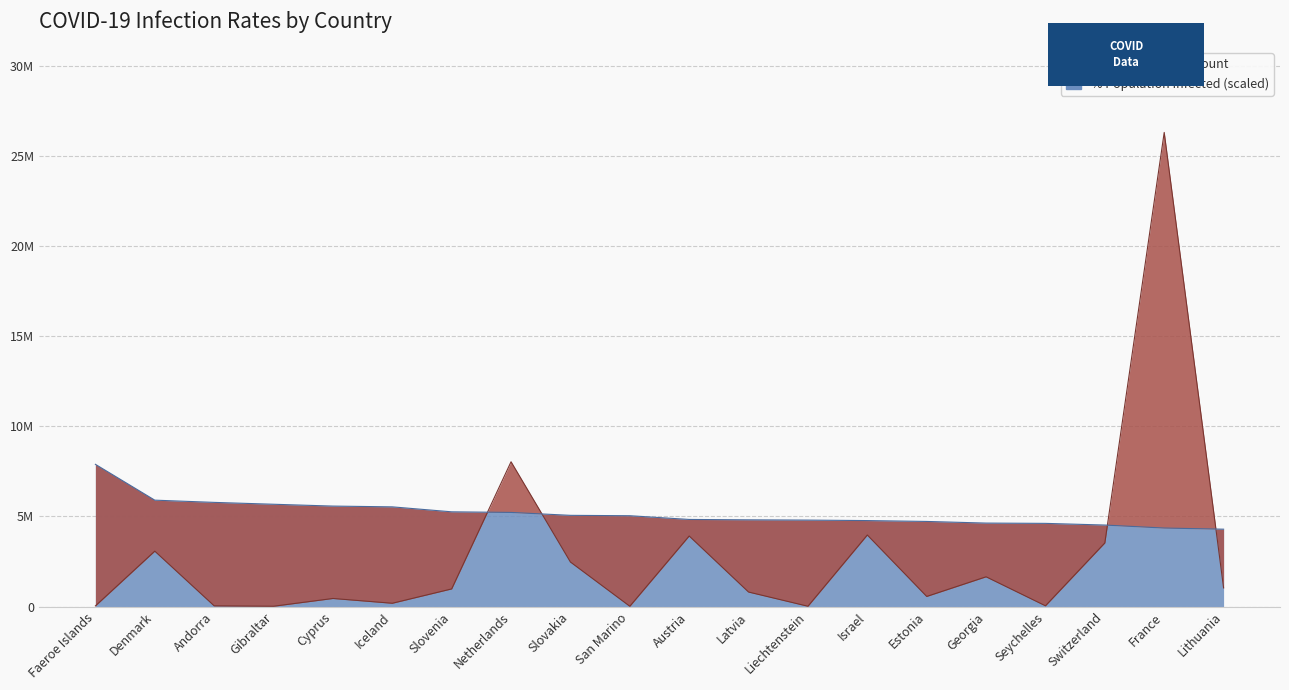

What is the label of the 18th point from the right?

Andorra